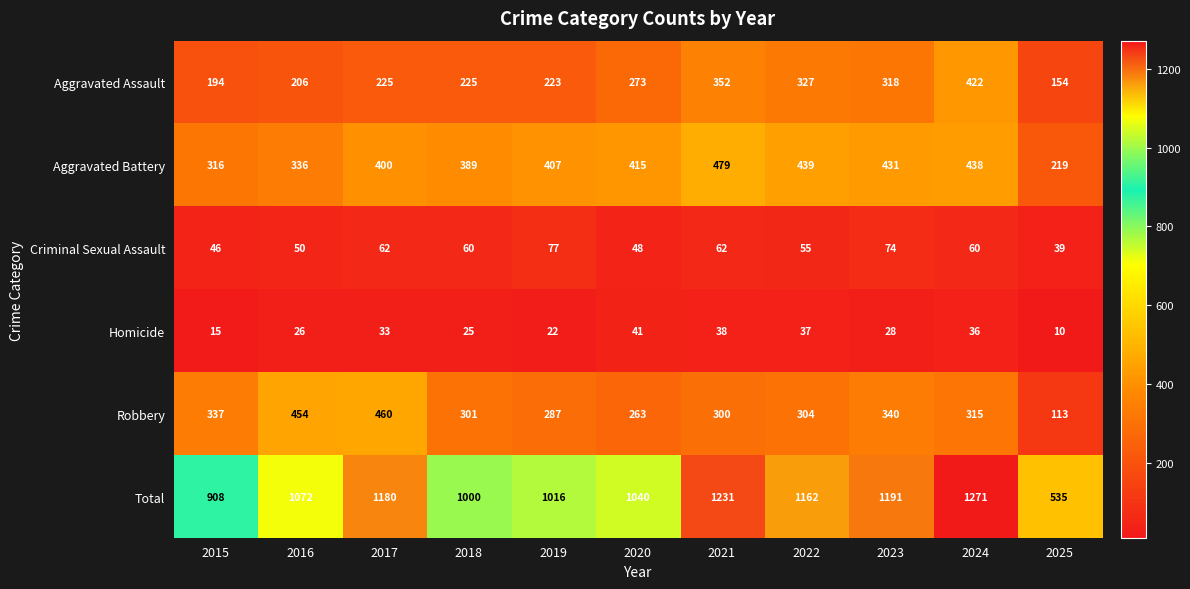

Rank the series at 2023 from lowest to highest value.

Homicide, Criminal Sexual Assault, Aggravated Assault, Robbery, Aggravated Battery, Total